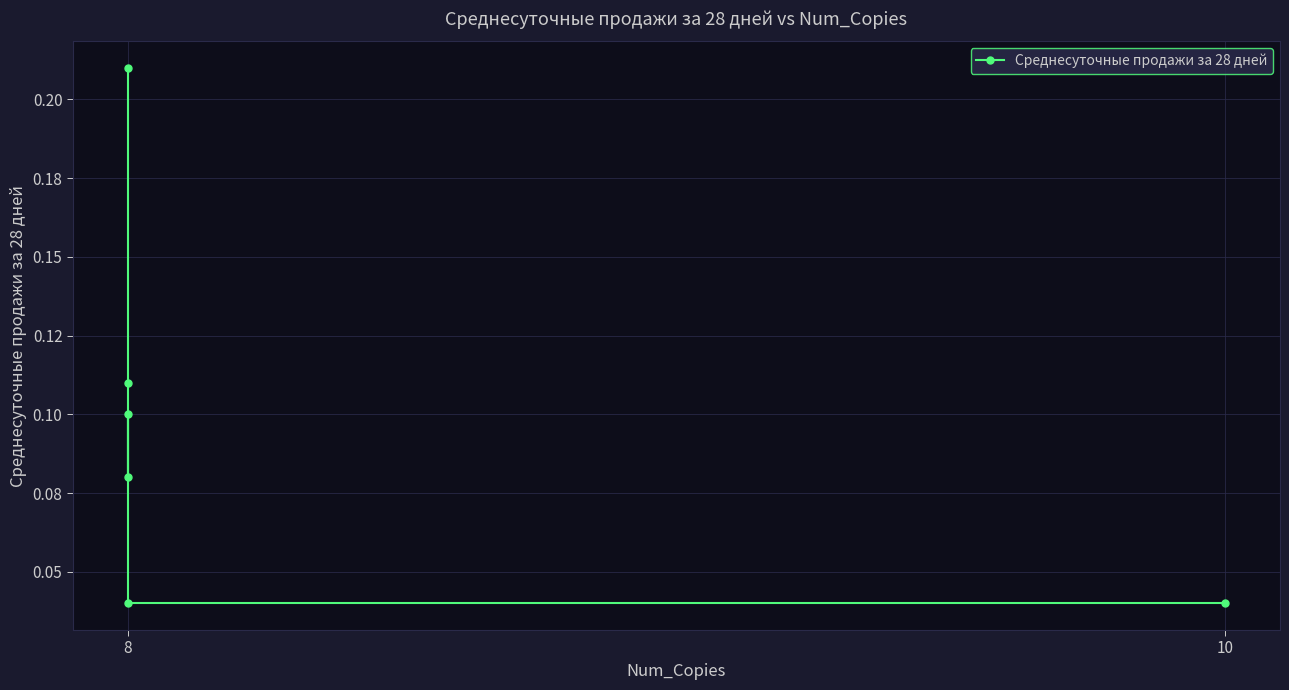

Count the values in the range 0 to 1.

6